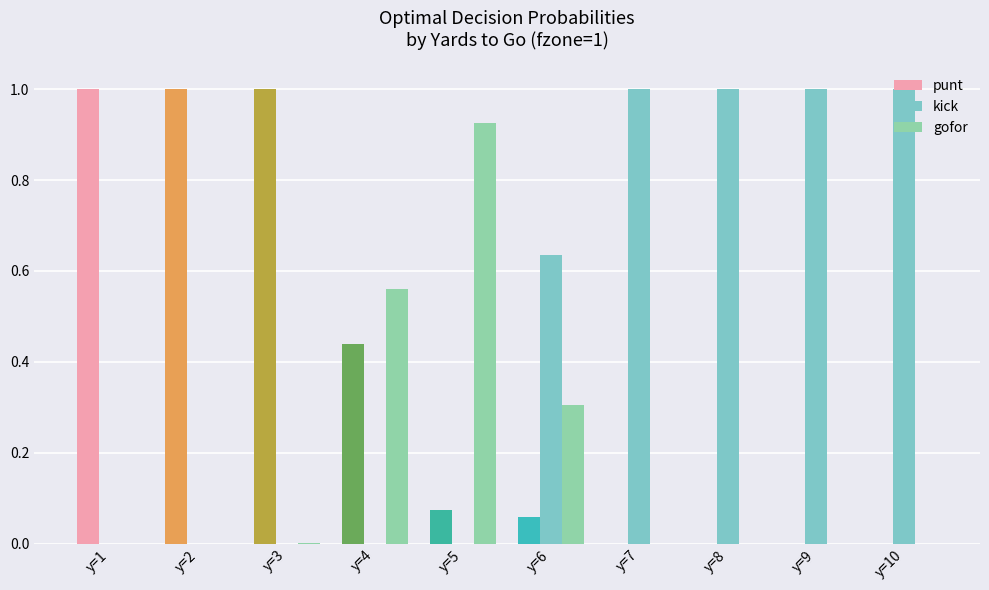

What value does the gofor series have at y=5?

0.9